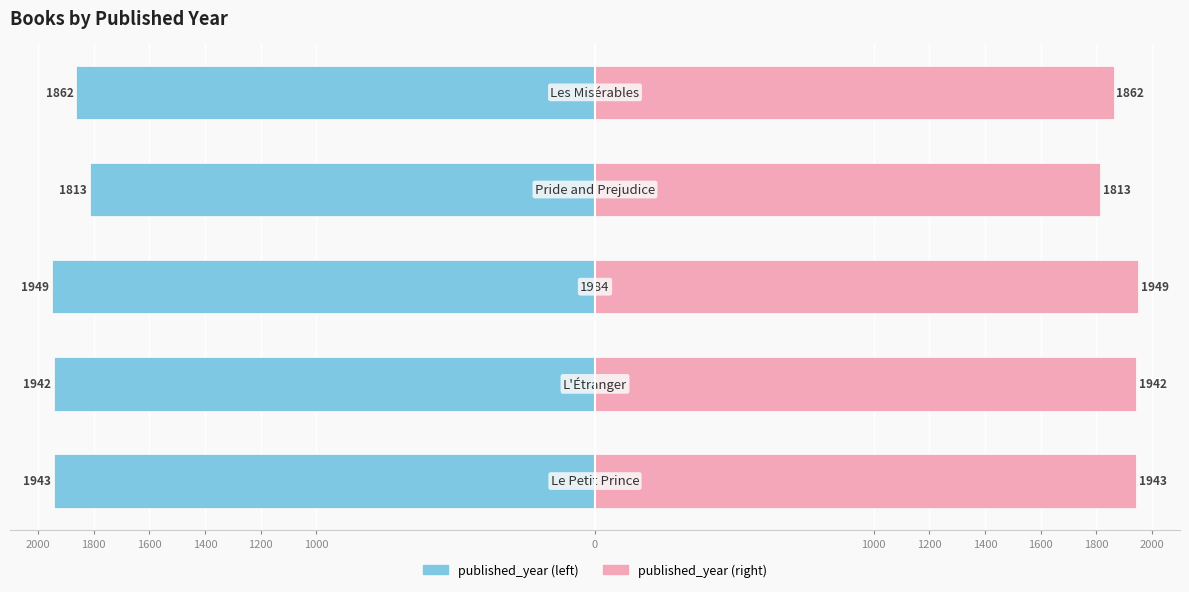

What is the value of the published_year (right) bar at the 4th from the left?

1813